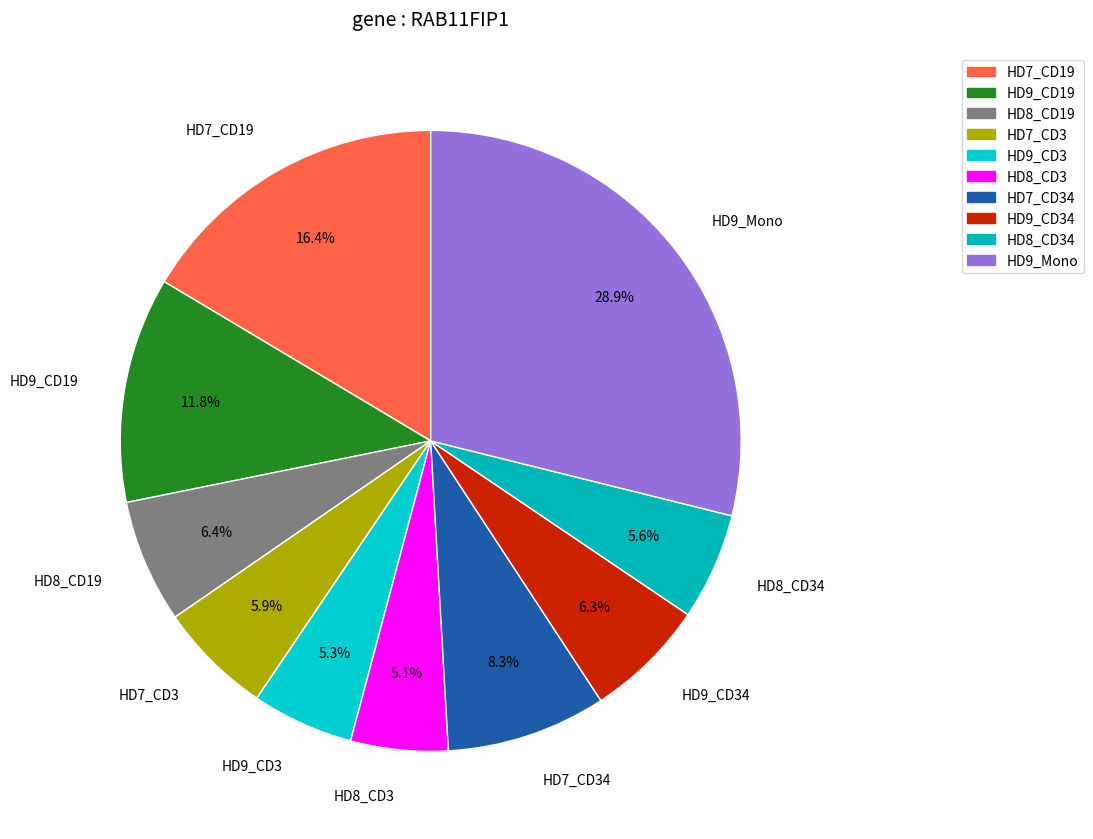

How many segments does this pie chart have?

10